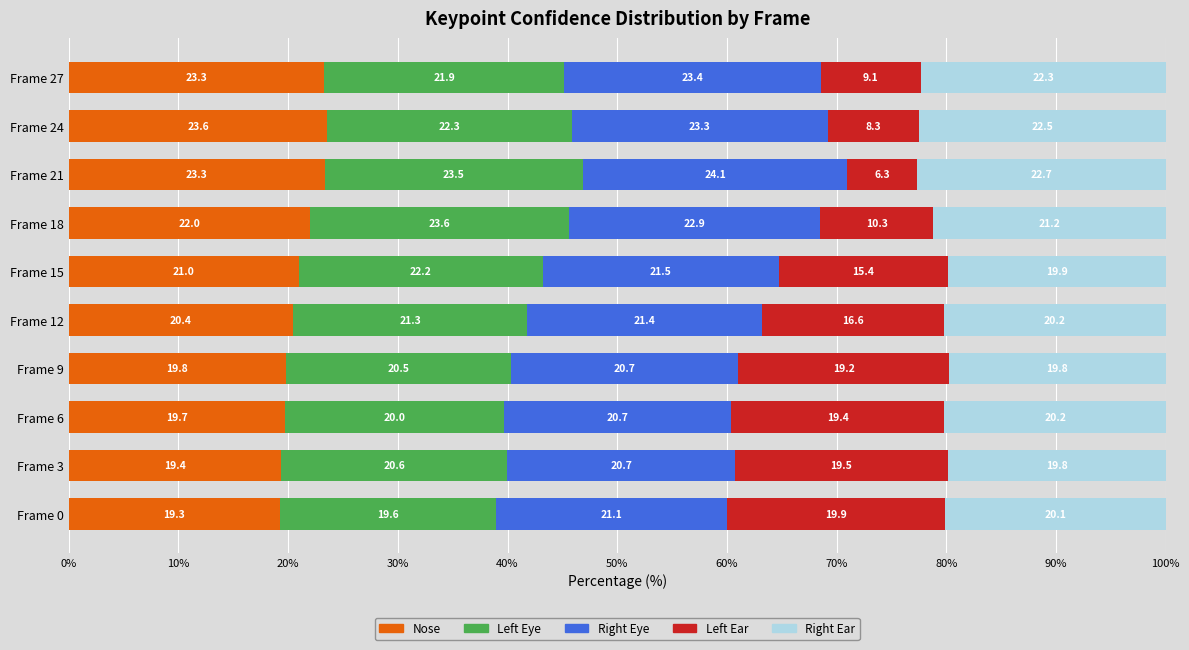

What is the total value across all series at Frame 3?

100.0